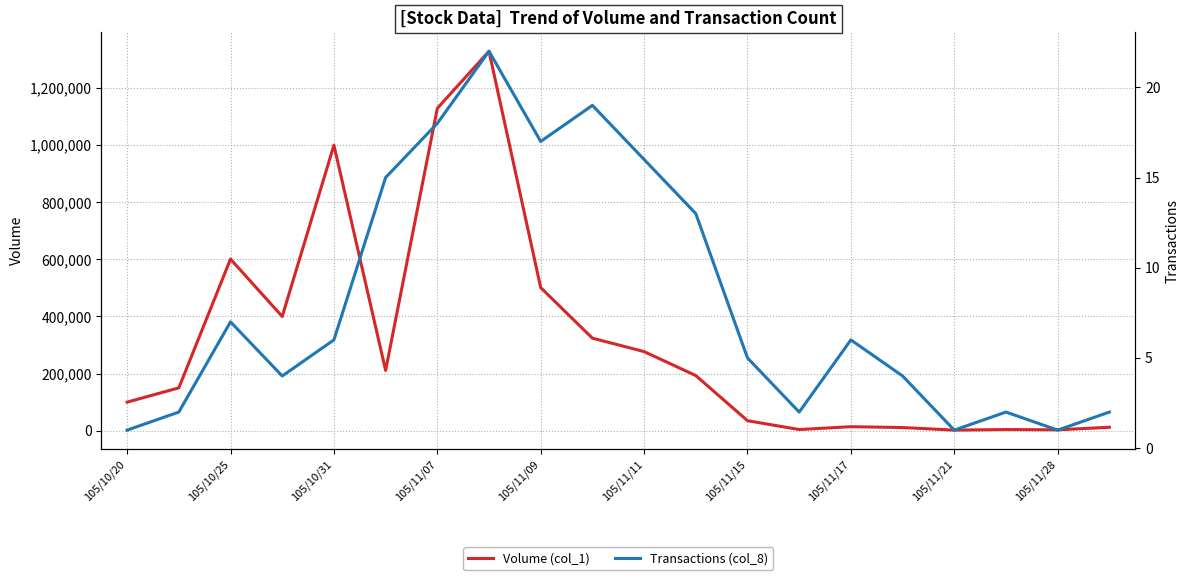

Reading left to right, list all the values displayed in this chart.

Volume (col_1): 100000	150000	601000	400000	1000000	211000	1129000	1329000	501000	324000	277000	193000	35000	4000	14000	11000	2000	4000	3000	12000
Transactions (col_8): 1	2	7	4	6	15	18	22	17	19	16	13	5	2	6	4	1	2	1	2